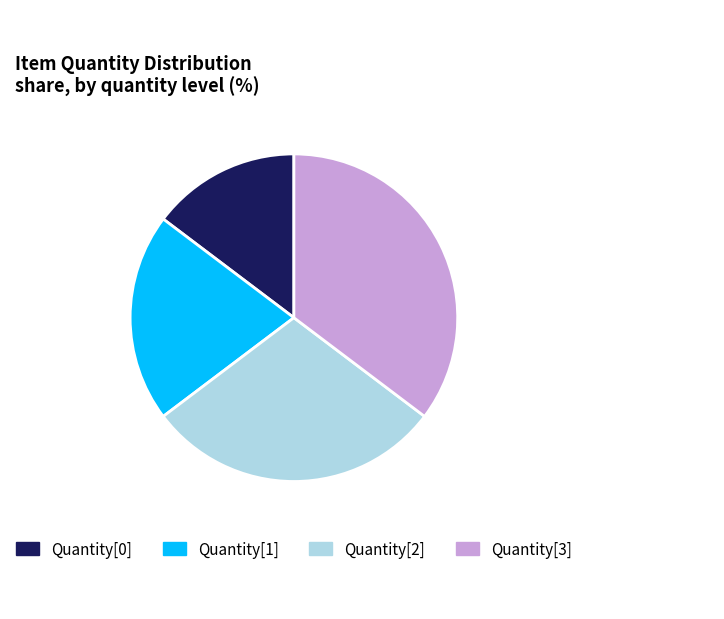

Is it true that Quantity[0] is 24% of the pie?

False